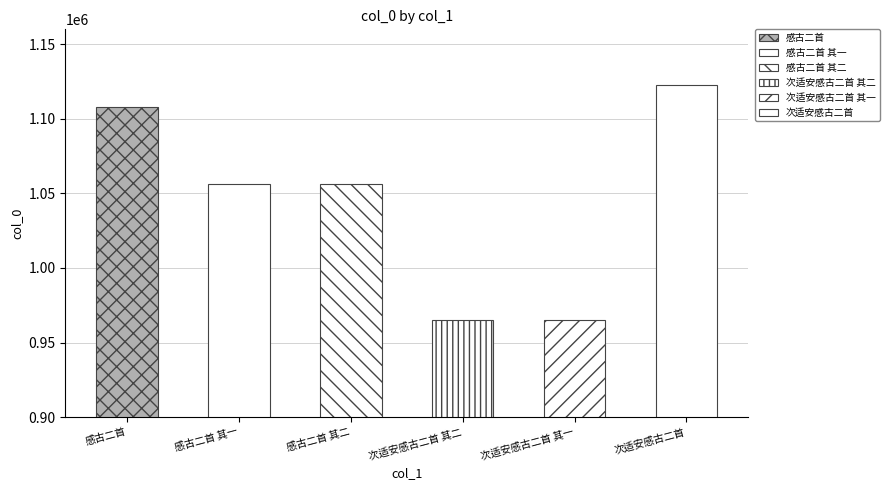

Rank the categories by value from highest to lowest.

次适安感古二首, 感古二首, 感古二首 其二, 感古二首 其一, 次适安感古二首 其一, 次适安感古二首 其二